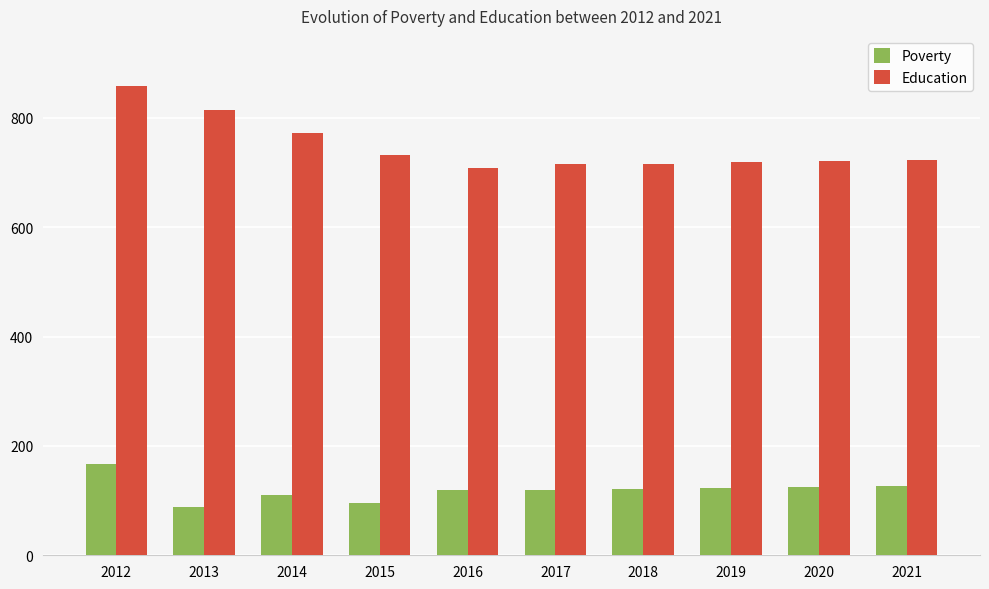

True or false: Education has a value of 1230 at 2012.

False